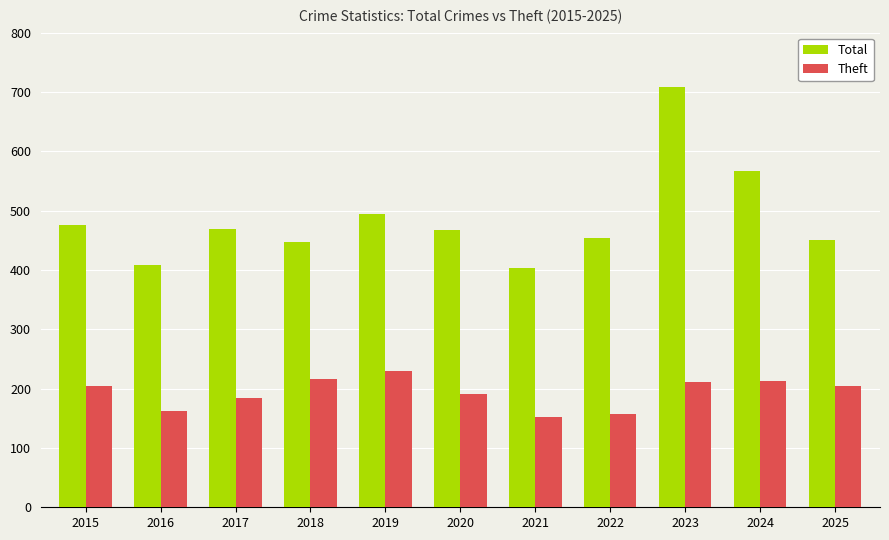

Which series has the largest total across all categories?

Total